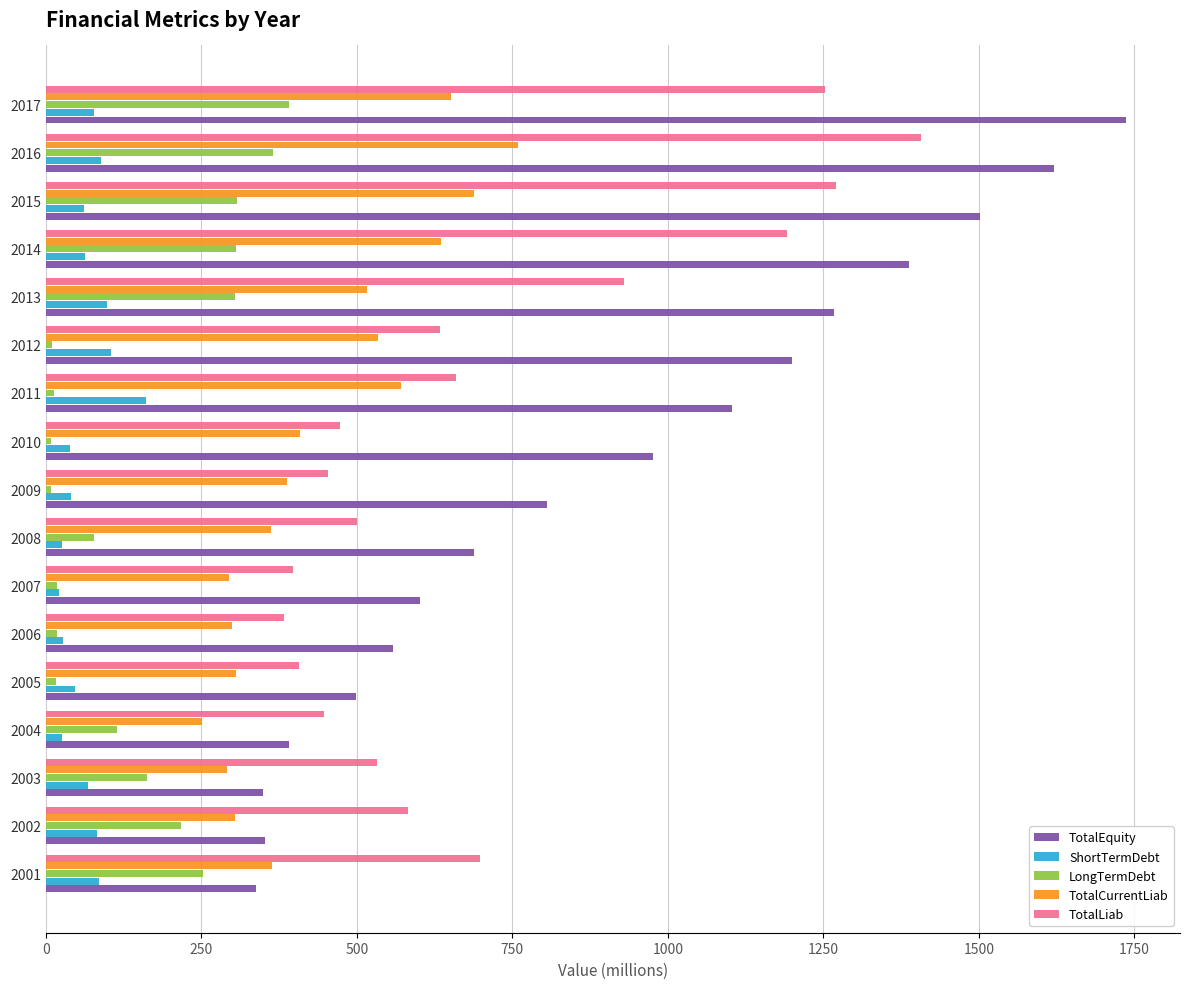

What is the sum of all LongTermDebt values?

2591.4